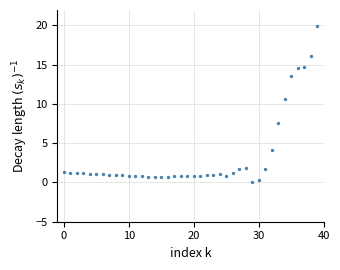

What is the range of Y values (max minus min)?

20.0